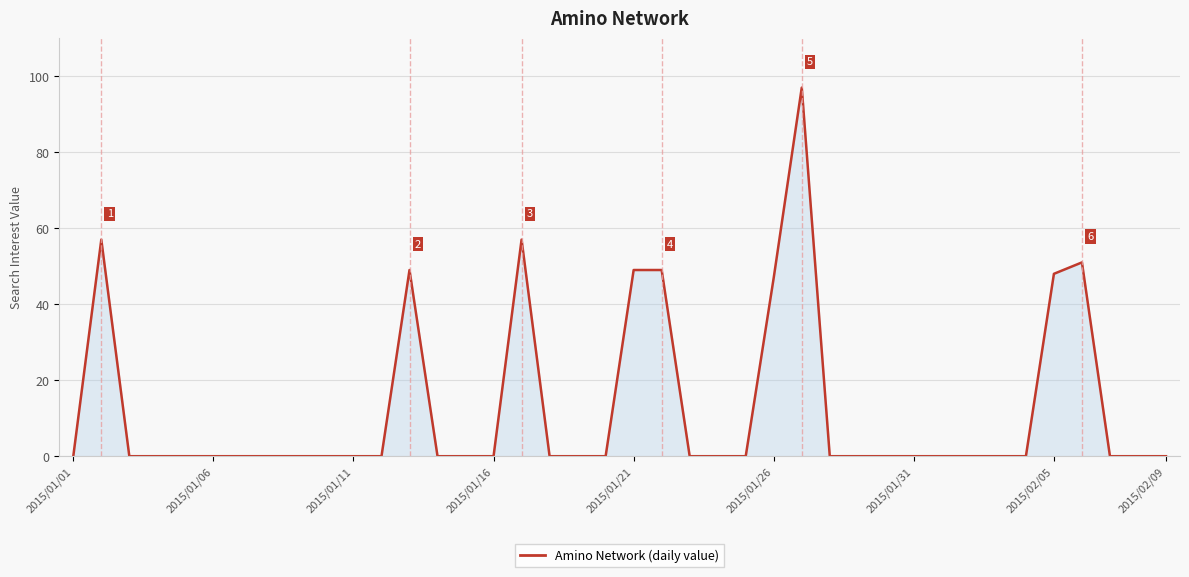

What is the difference between the maximum and minimum values?

97